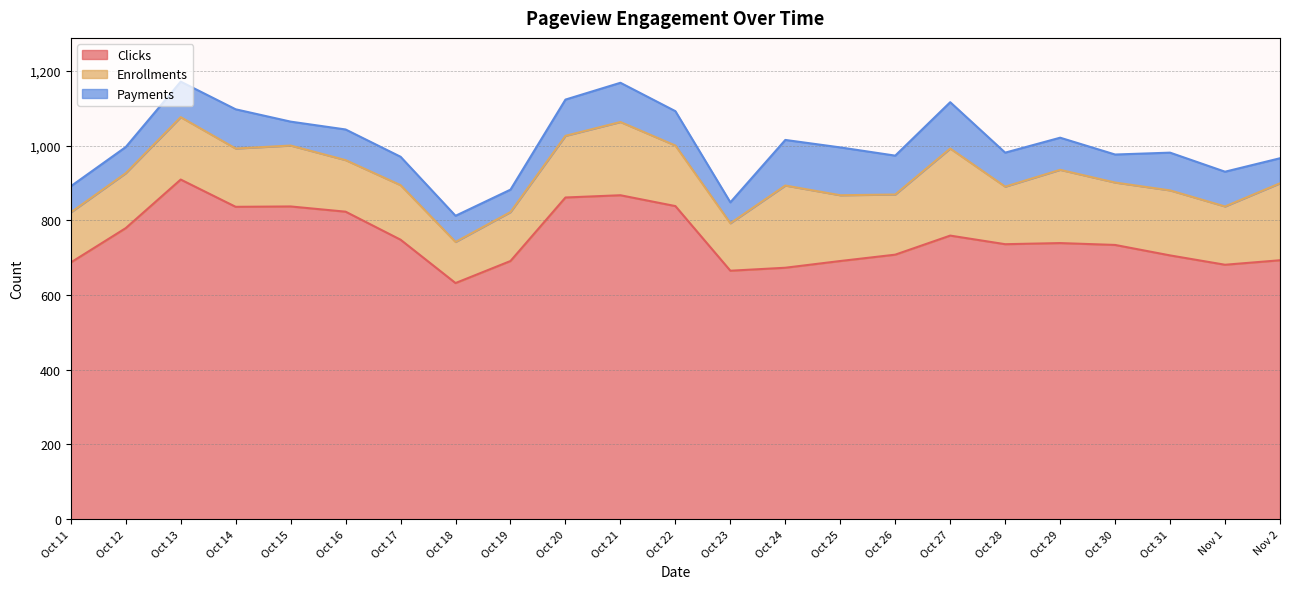

In Payments, how many points are lower than both neighbors (excluding endpoints)?

5